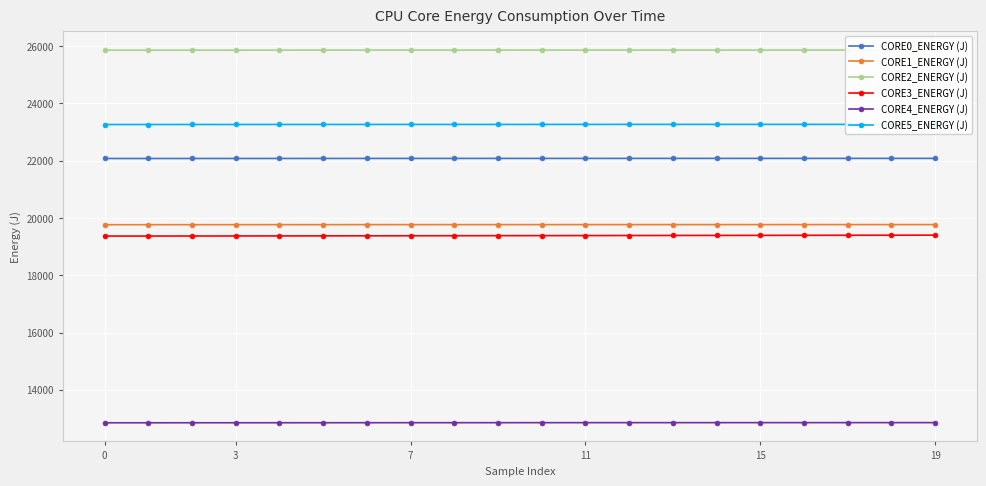

Is the value of CORE2_ENERGY (J) at 10 greater than the value of CORE5_ENERGY (J) at 19?

Yes